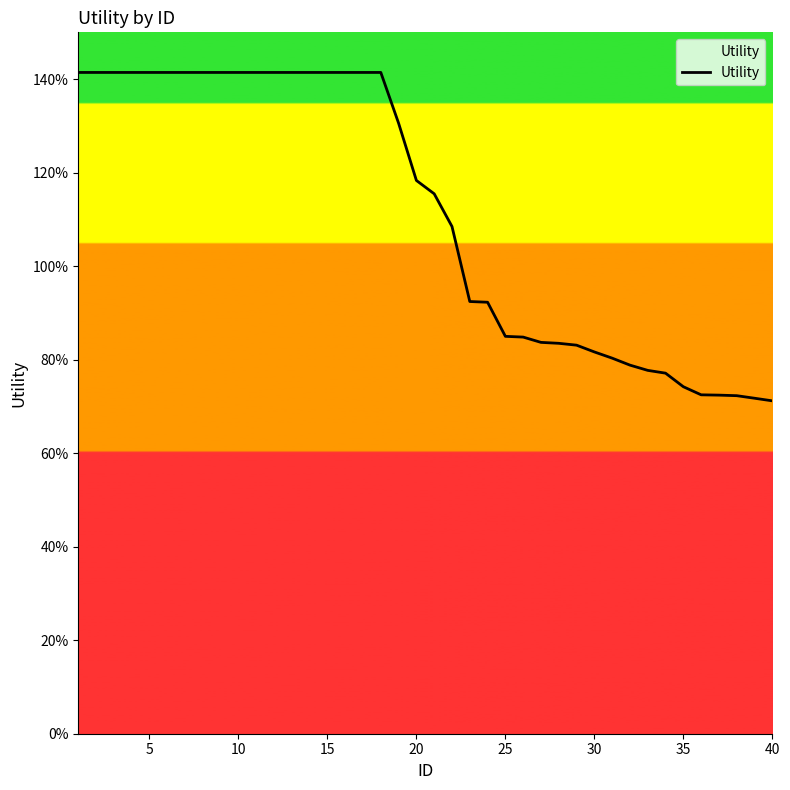

Does the chart have visible grid lines?

No